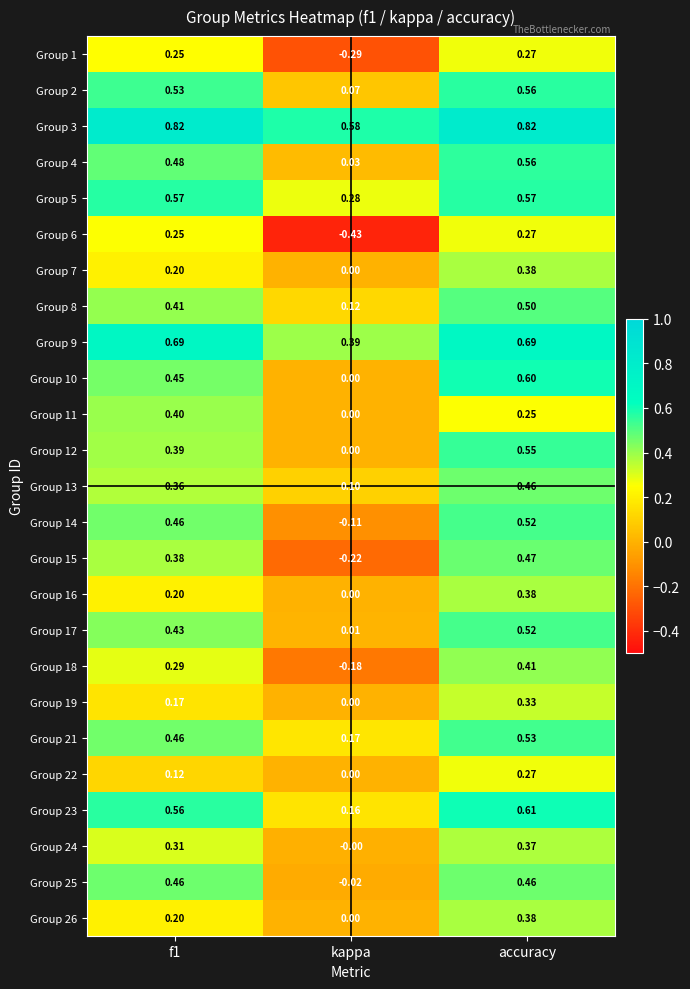

Is the value of Group 9 at kappa greater than the value of Group 16 at f1?

Yes